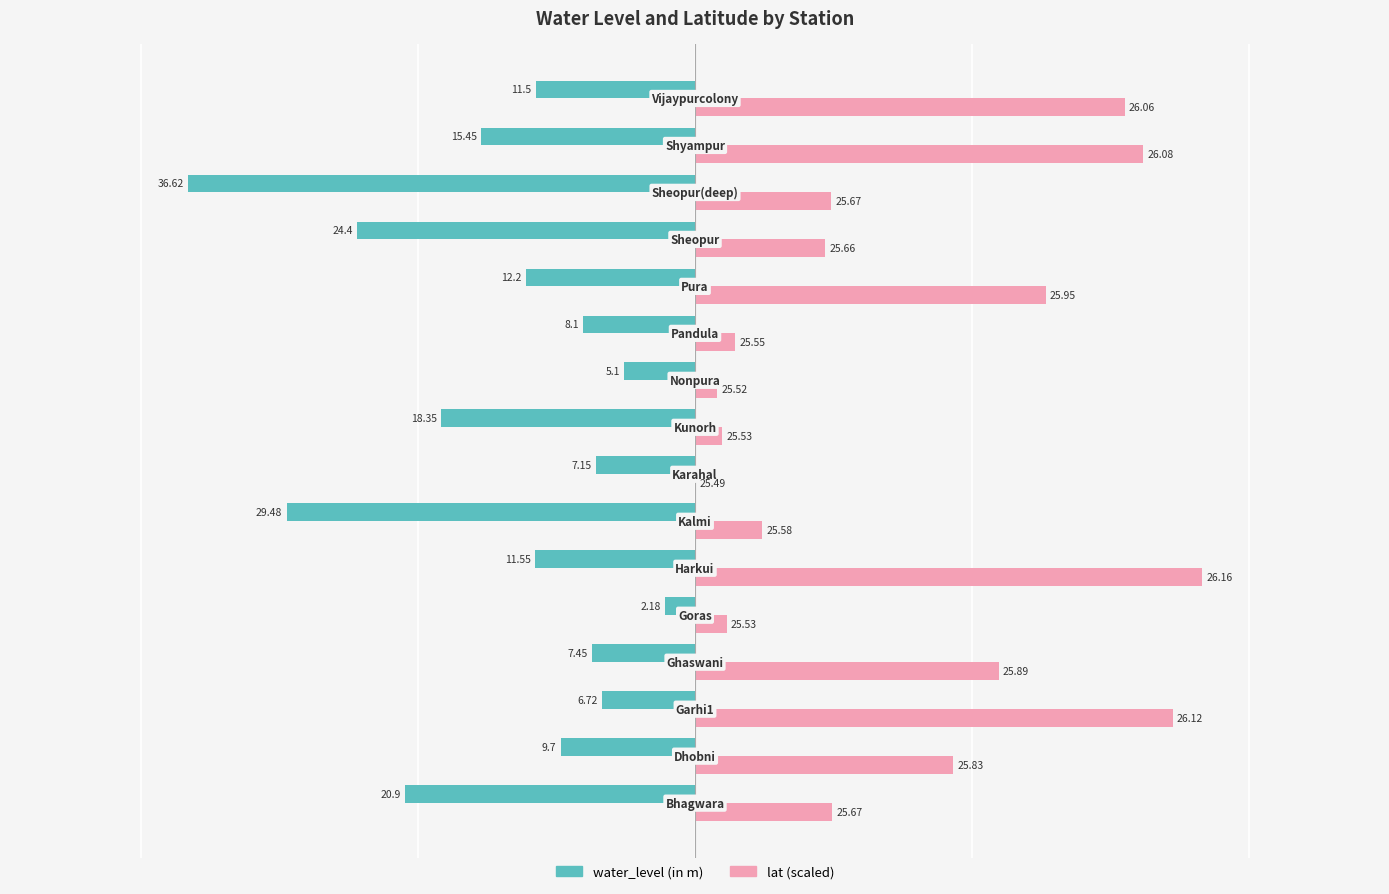

What are all the series names shown in the legend?

water_level (in m), lat (scaled)